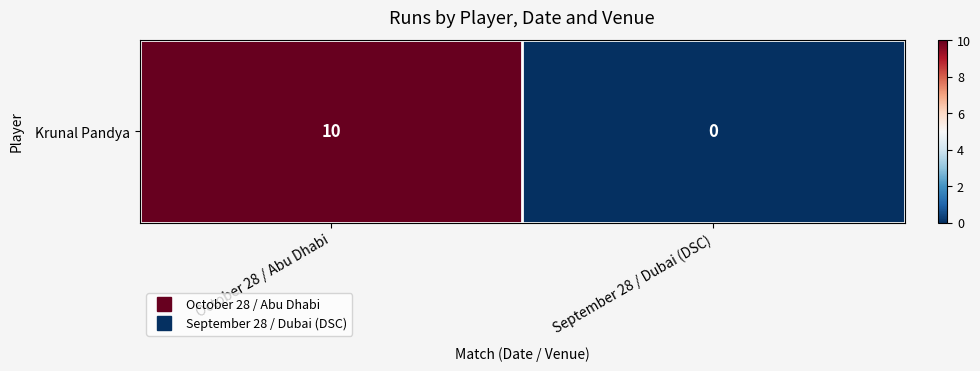

Where is the data nearest to the value 5?

October 28 / Abu Dhabi